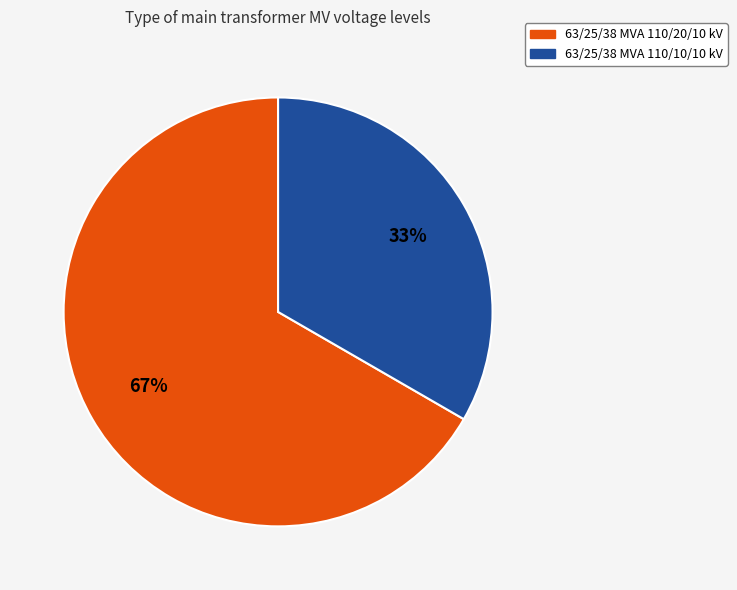

Is 63/25/38 MVA 110/20/10 kV the majority of the pie?

Yes